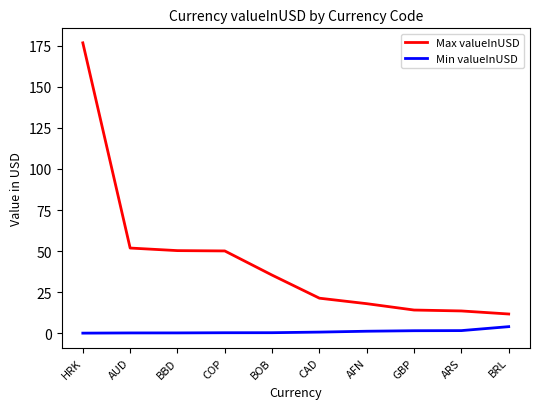

True or false: Min valueInUSD and Max valueInUSD cross at least once.

False